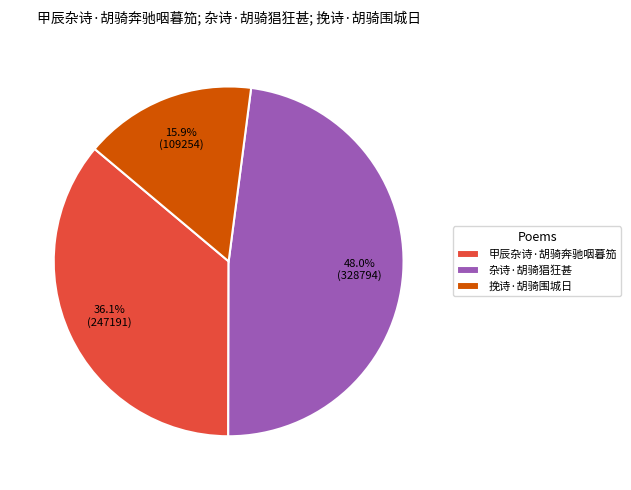

What percentage is the 挽诗·胡骑围城日 slice, to the nearest percent?

16%